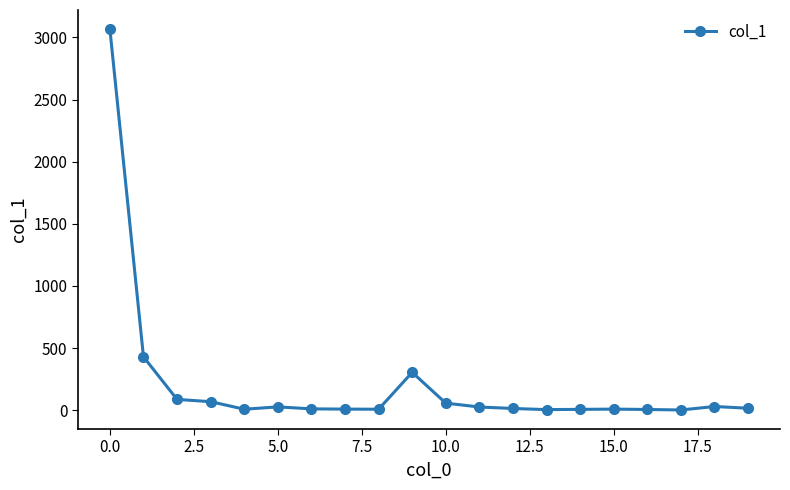

What is the difference between the maximum and minimum values?

3067